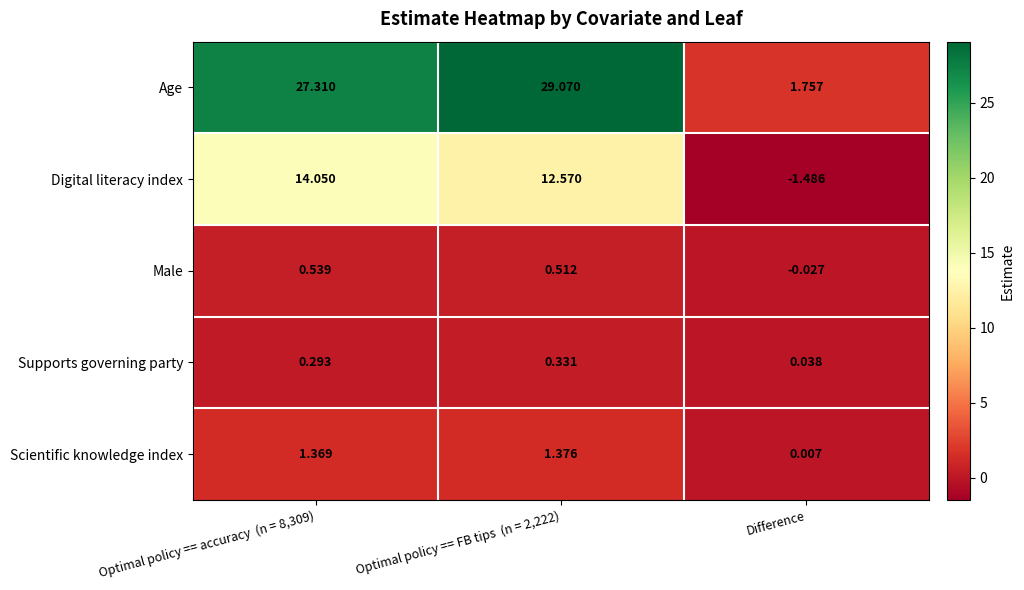

How many series are shown in this chart?

5